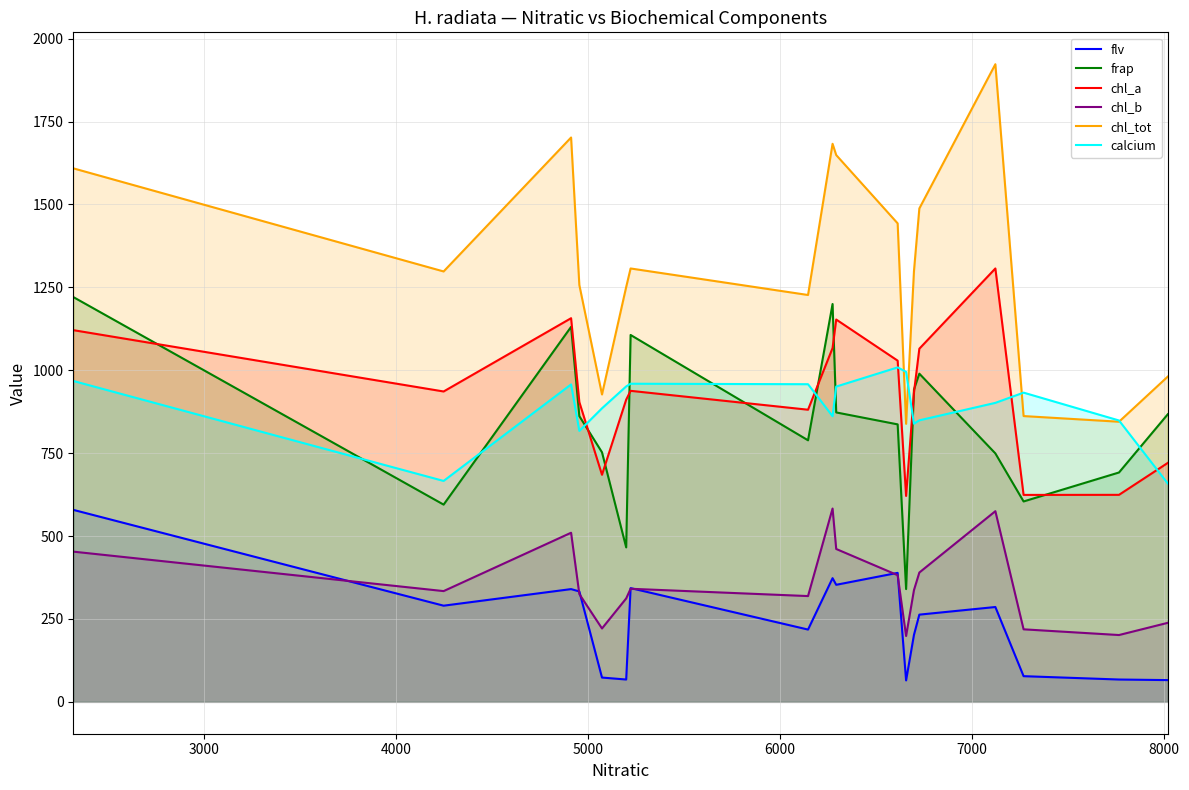

True or false: chl_tot and frap cross at least once.

False